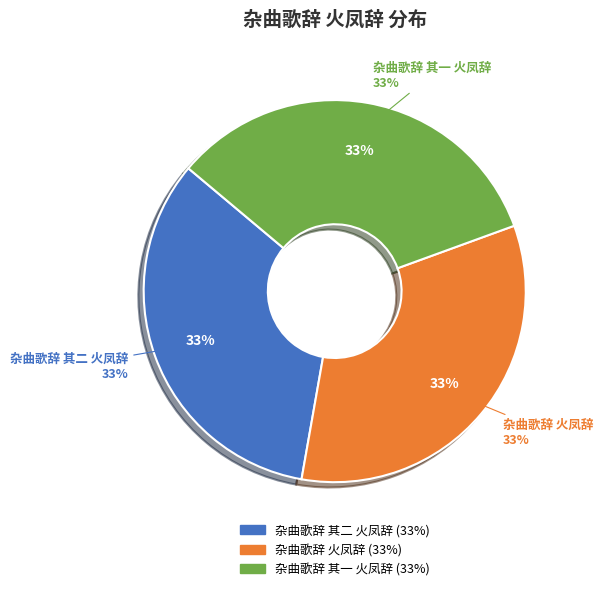

Do 杂曲歌辞 其一 火凤辞 and 杂曲歌辞 火凤辞 together represent more than half of the pie?

Yes